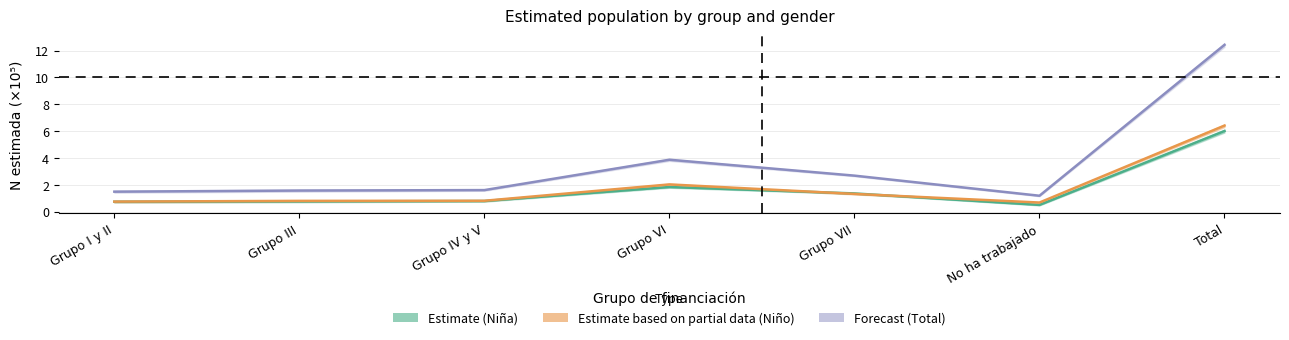

At which label is Estimate (Niña) closest to 3?

Grupo VI